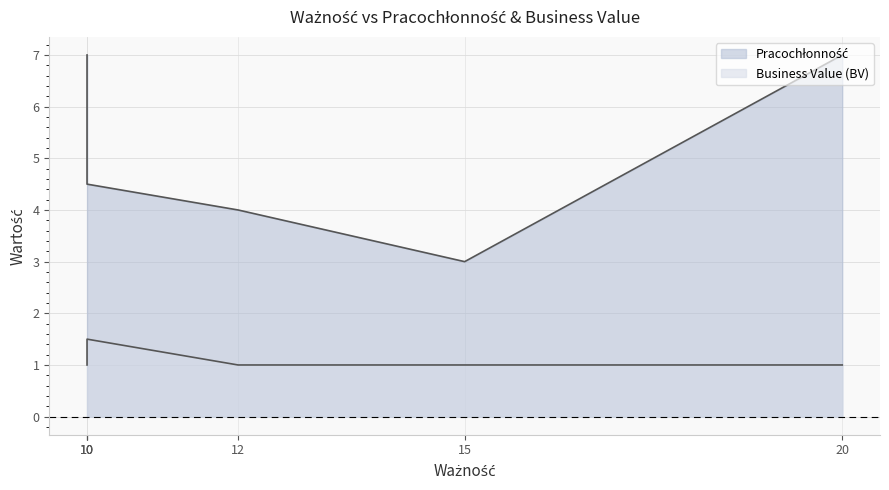

How many interior local valleys does the Pracochłonność series have?

1